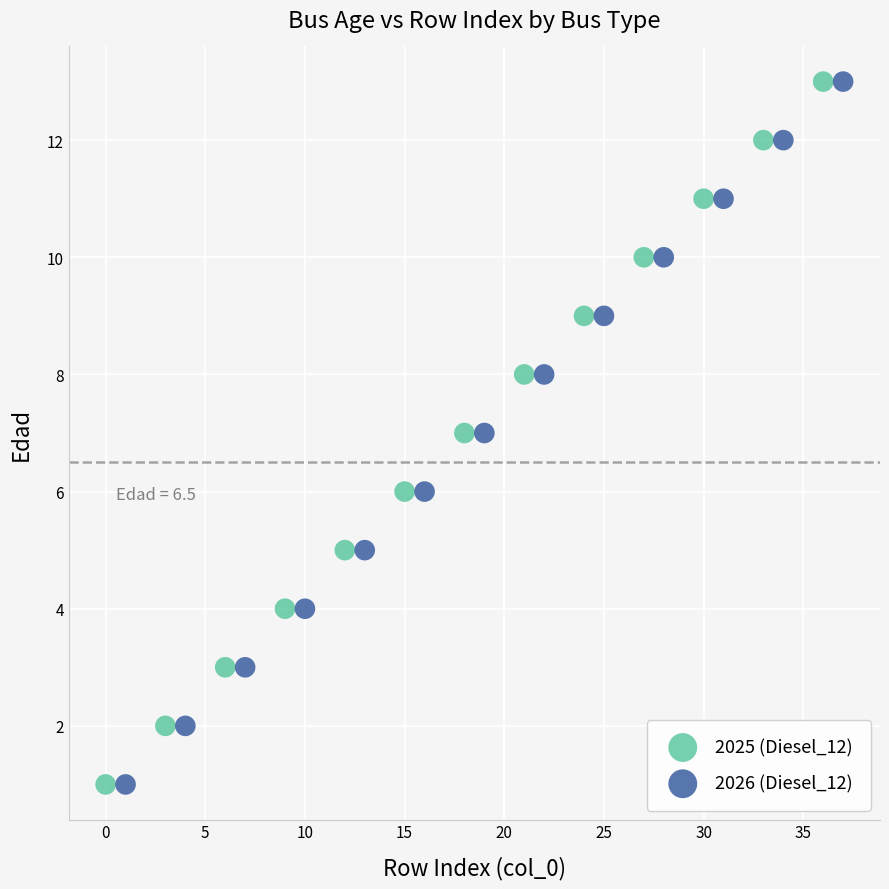

What are all the series names shown in the legend?

2025 (Diesel_12), 2026 (Diesel_12)